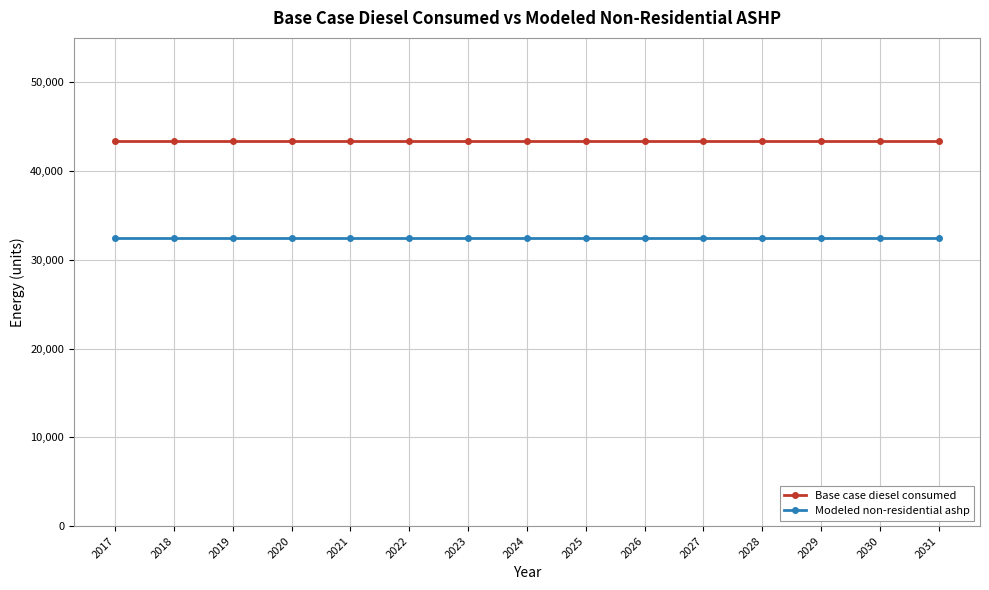

What is the maximum value shown in the chart?

43421.8